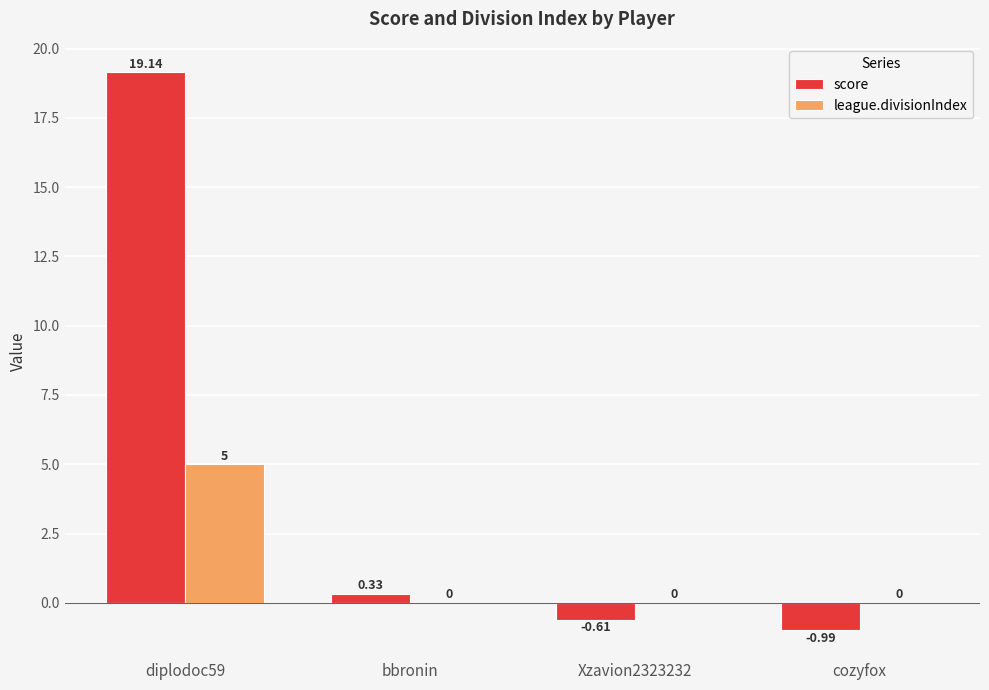

What is the average value of the score series?

4.5